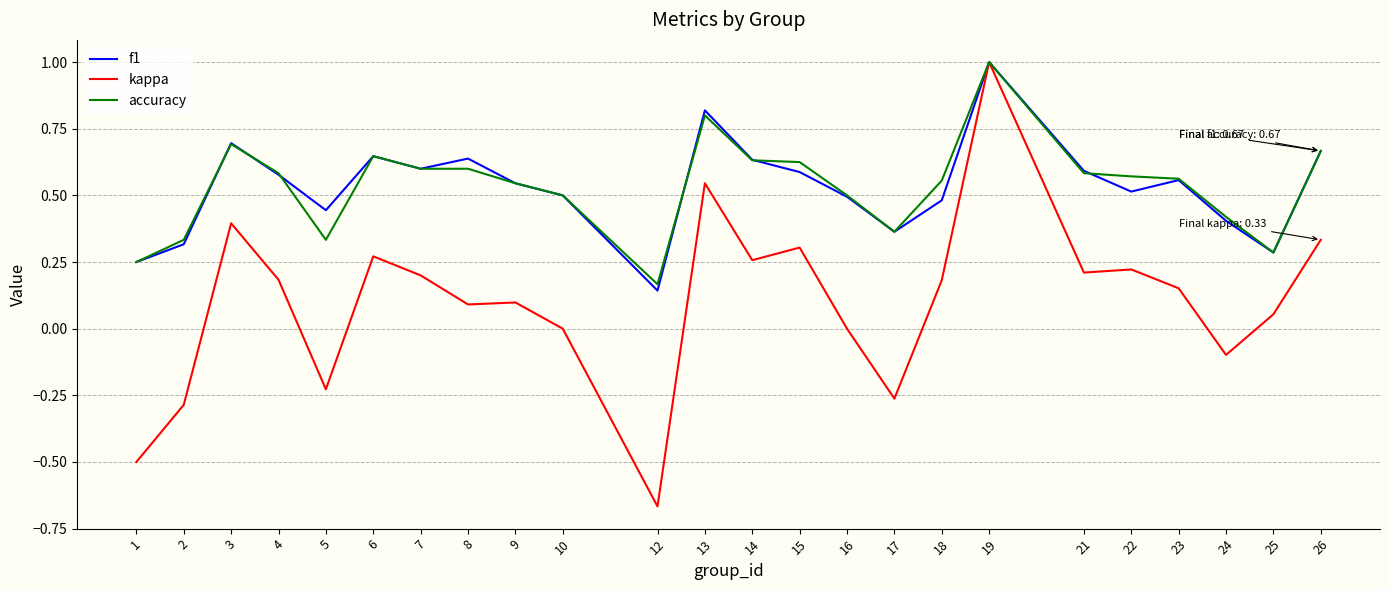

True or false: f1 has more than 1 interior local peaks.

True